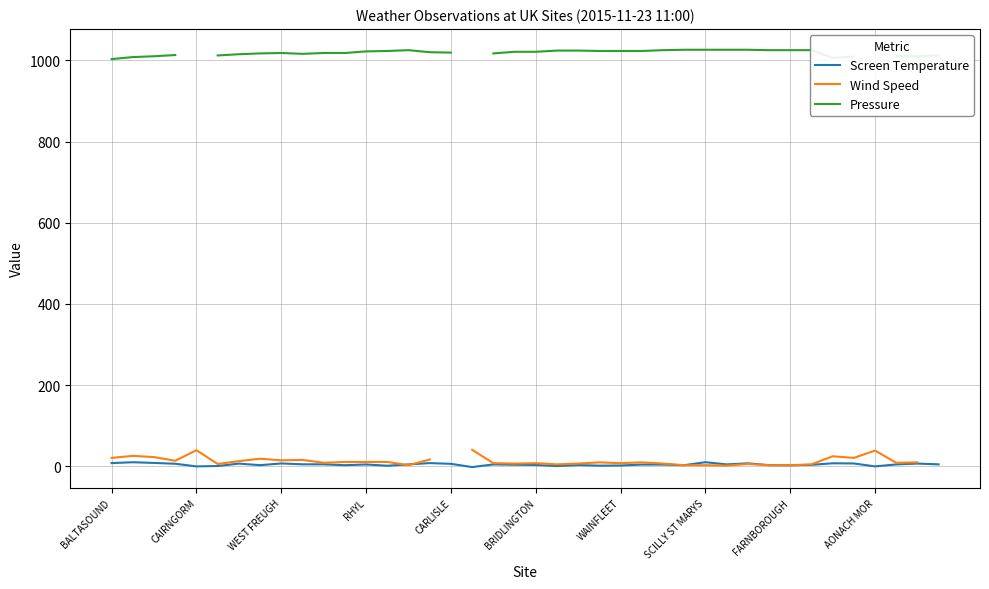

True or false: Wind Speed has more than 2 points higher than both neighbors.

True